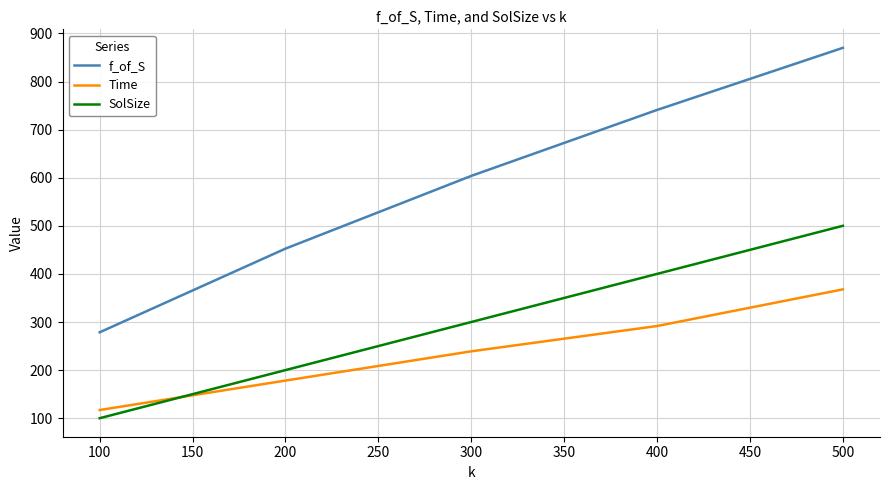

How many lines are shown in the chart?

3